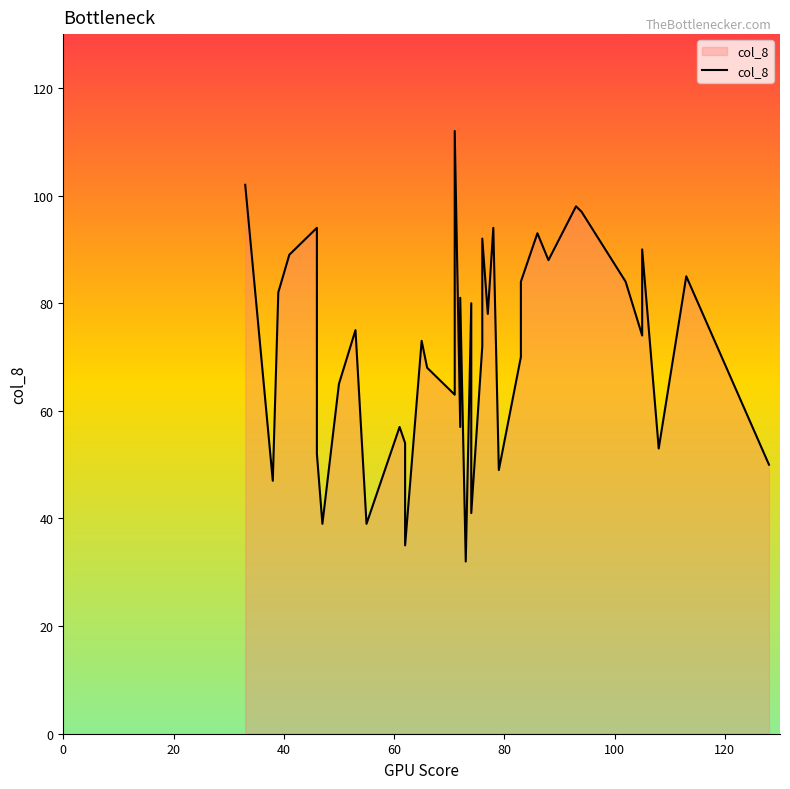

Count the number of values greater than 75.

19